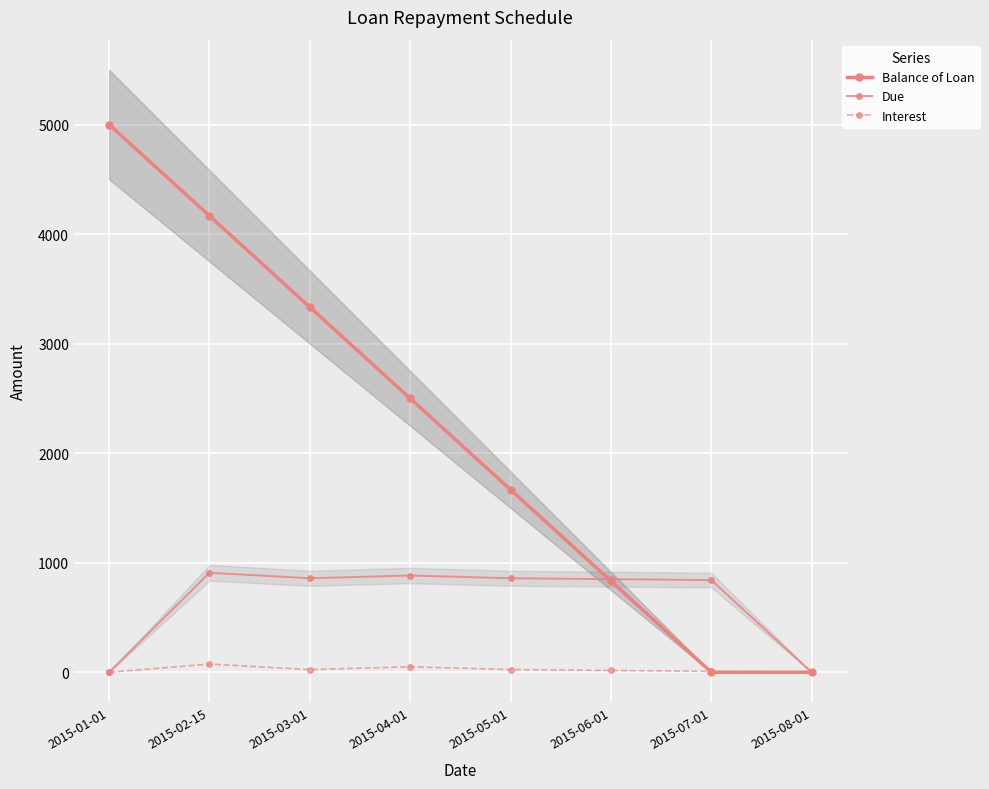

List the series in order of their peak value, lowest first.

Interest, Due, Balance of Loan